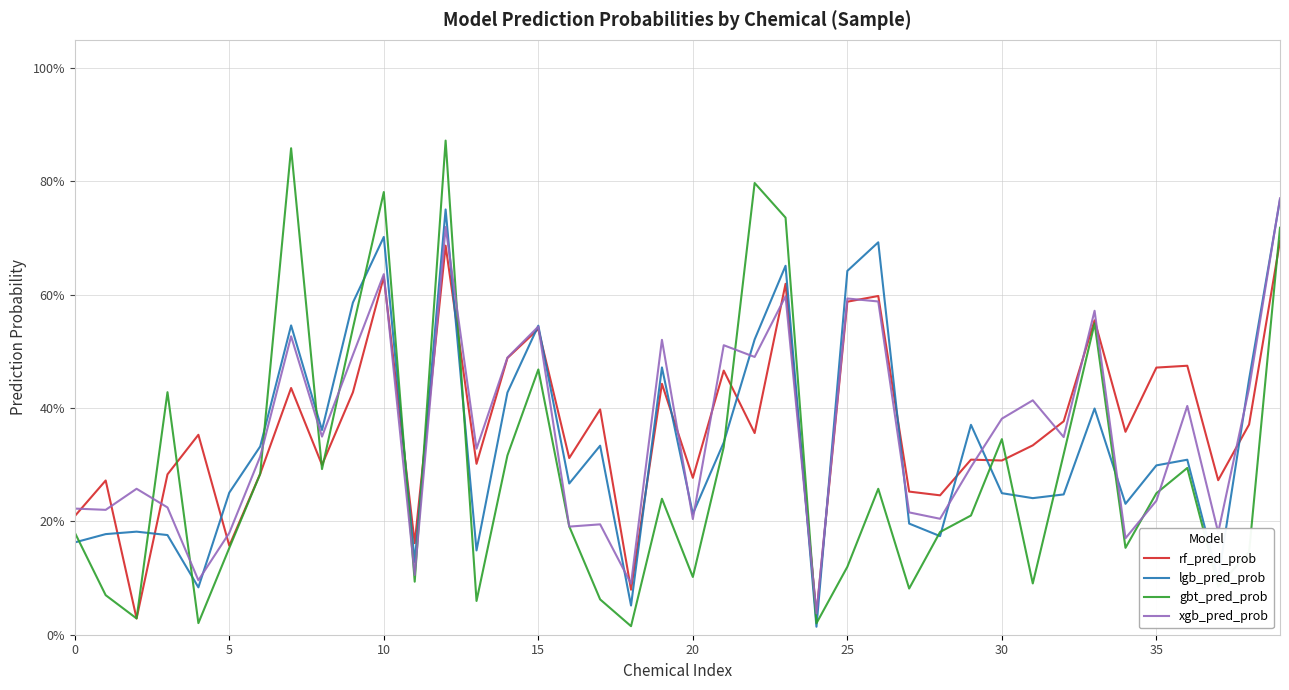

What are all the series names shown in the legend?

rf_pred_prob, lgb_pred_prob, gbt_pred_prob, xgb_pred_prob